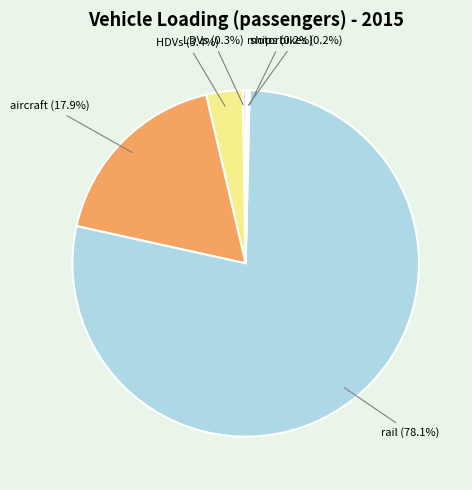

What is the majority slice?

rail